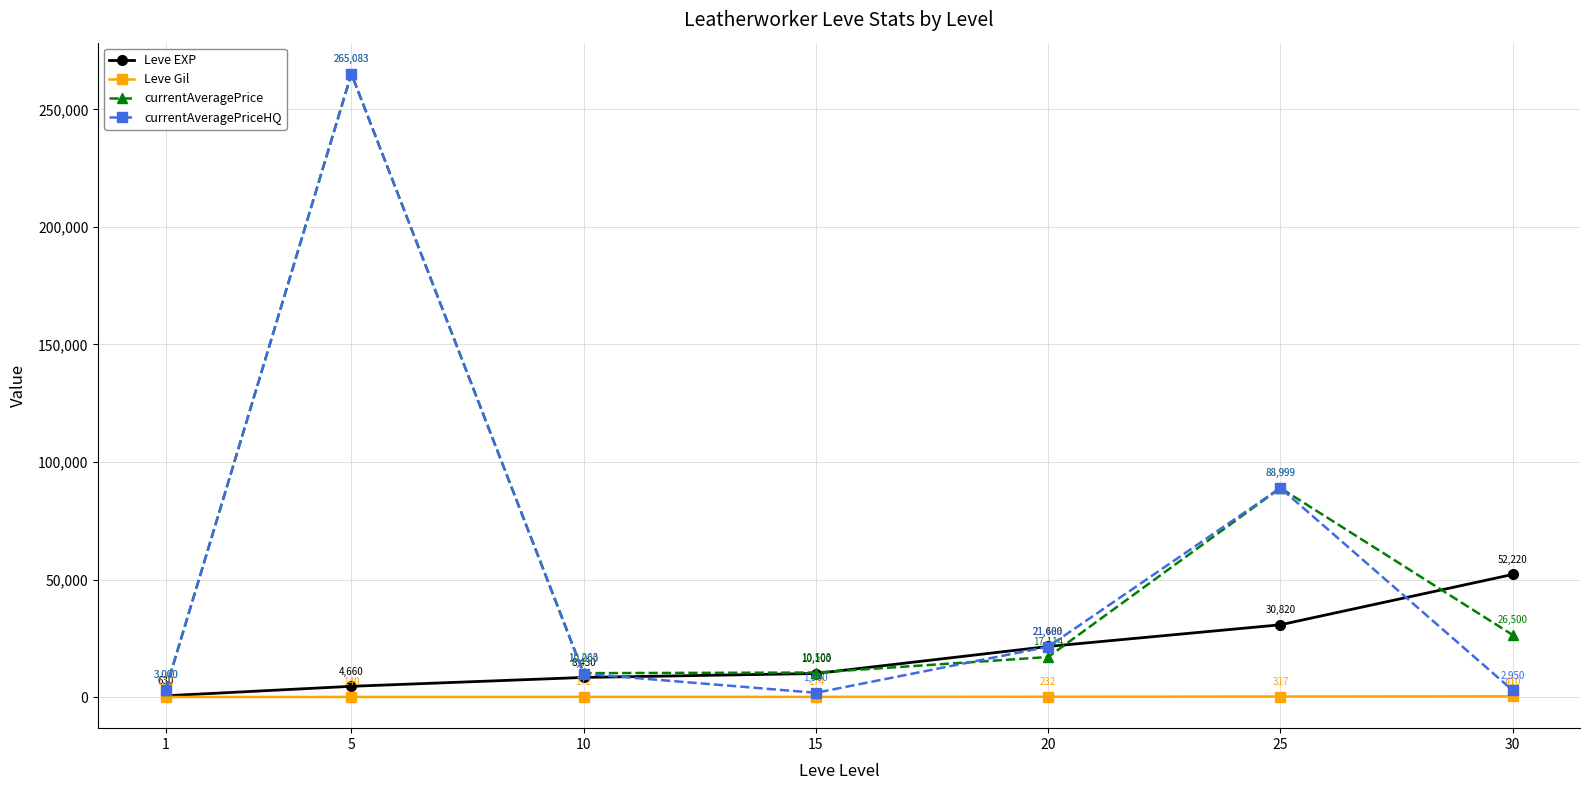

Where is the first local maximum for currentAveragePriceHQ?

5